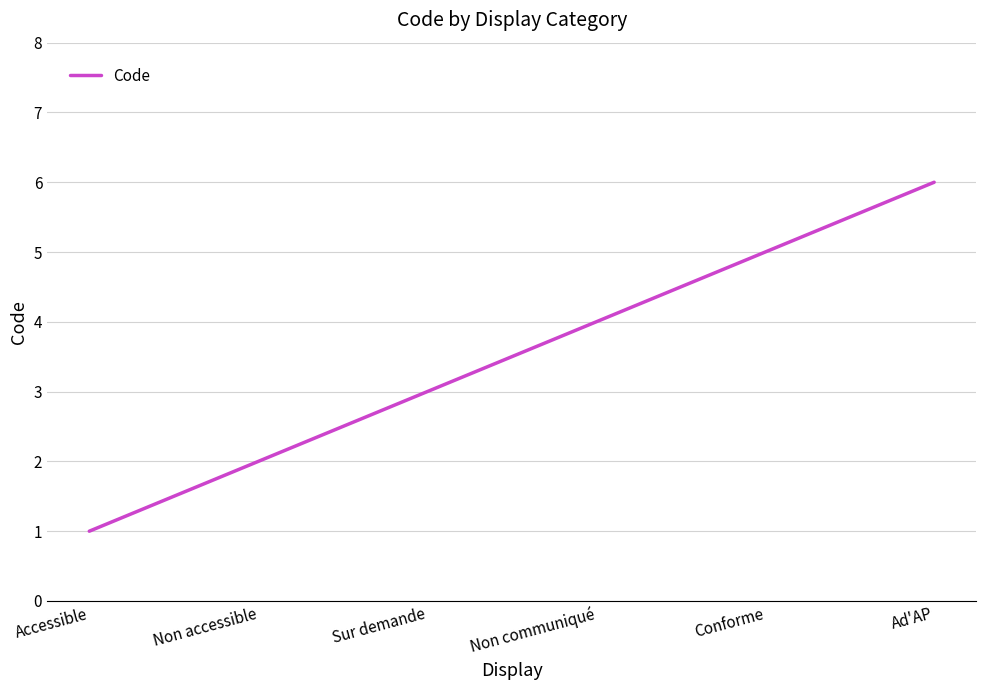

What is the difference between the values at Conforme and Non accessible?

3